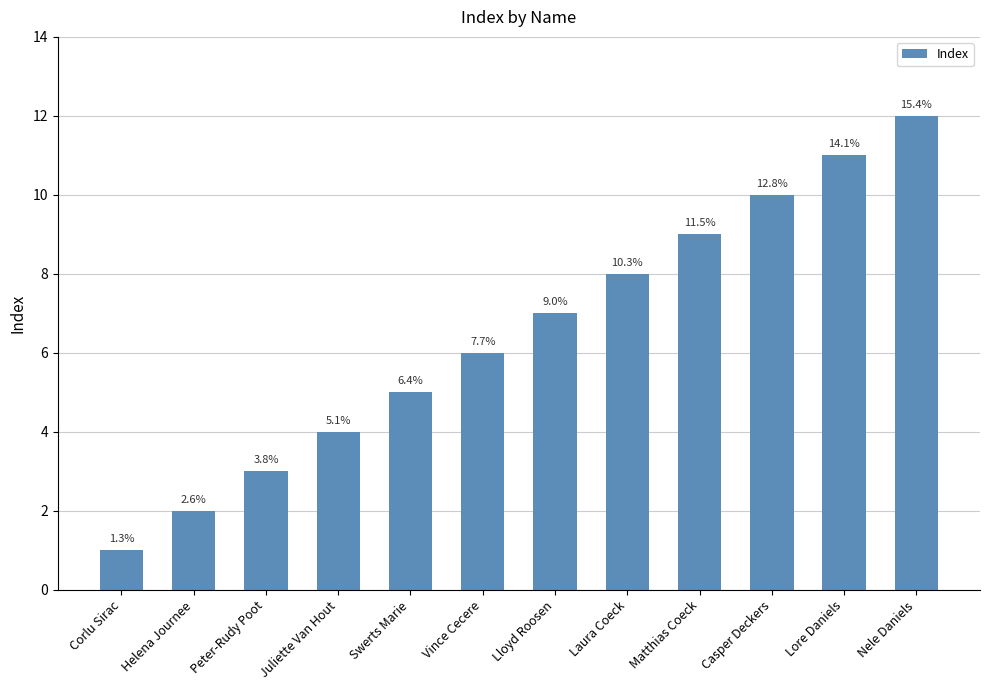

List the labels in order of value, smallest first.

Corlu Sirac, Helena Journee, Peter-Rudy Poot, Juliette Van Hout, Swerts Marie, Vince Cecere, Lloyd Roosen, Laura Coeck, Matthias Coeck, Casper Deckers, Lore Daniels, Nele Daniels